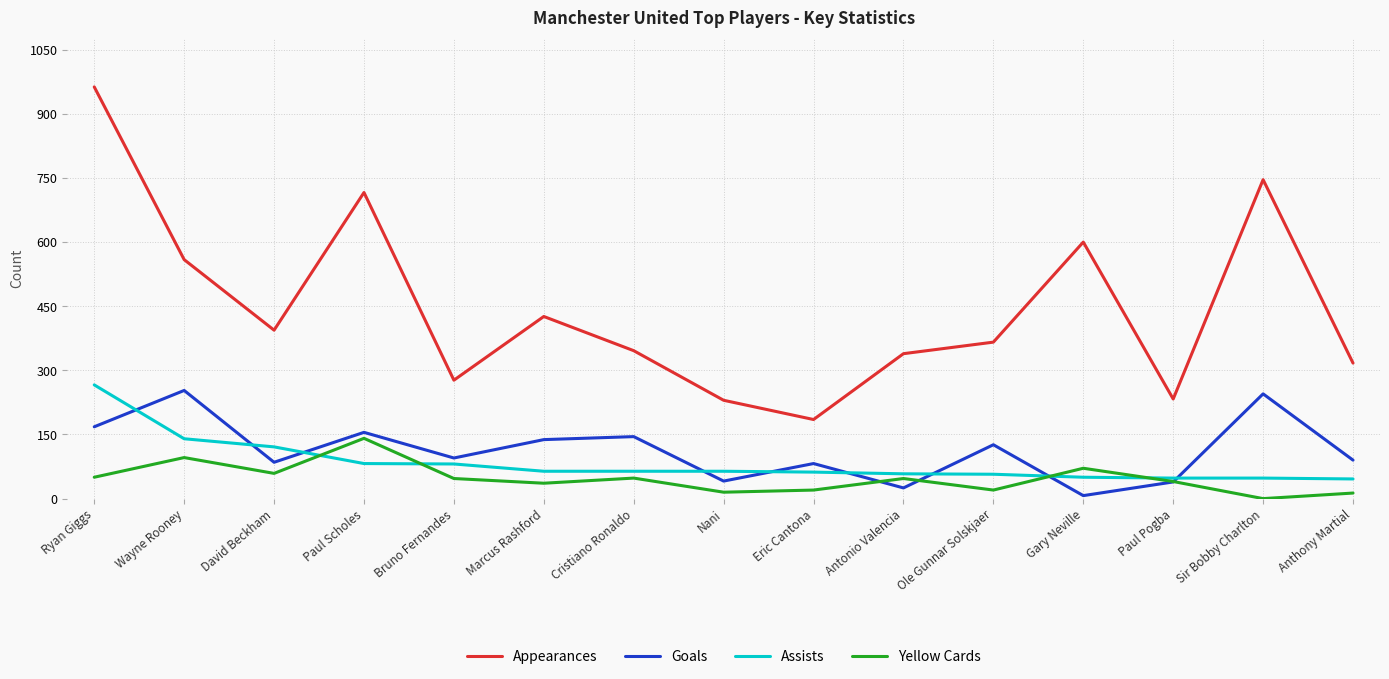

The value of Goals at Paul Scholes is 263. True or false?

False